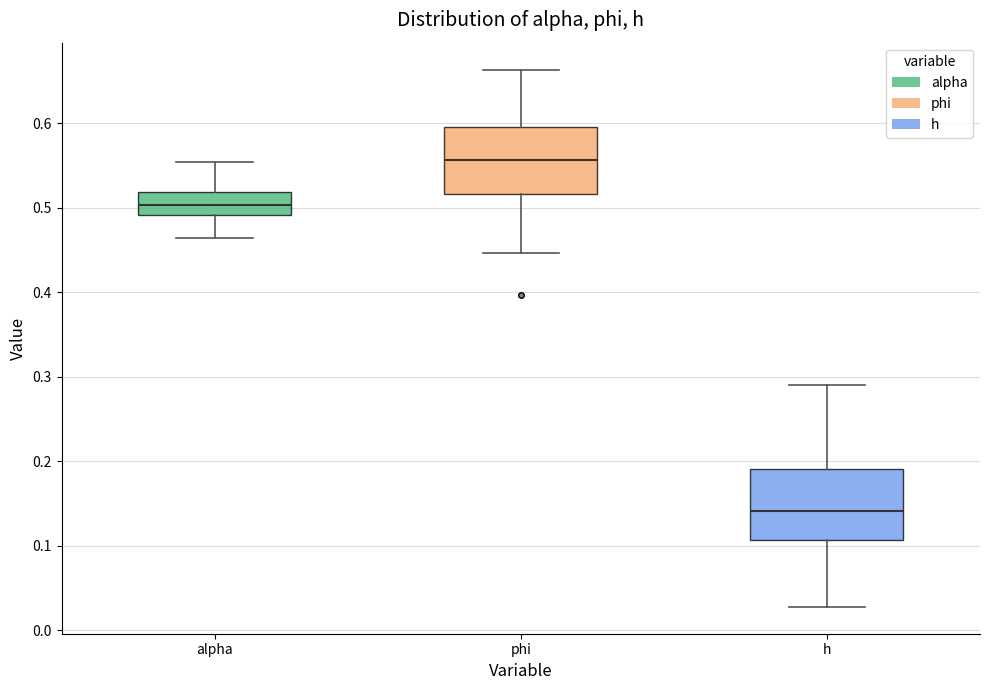

Reading left to right, read every box against the y-axis: the position of its median line, the range the box covers, and the ends of its whiskers. The values are not printed on the chart, so give them approximately, as read against the axis.

alpha: median 0.50, box 0.49 to 0.52, whiskers 0.46 to 0.55
phi: median 0.56, box 0.52 to 0.60, whiskers 0.45 to 0.66
h: median 0.14, box 0.11 to 0.19, whiskers 0.03 to 0.29